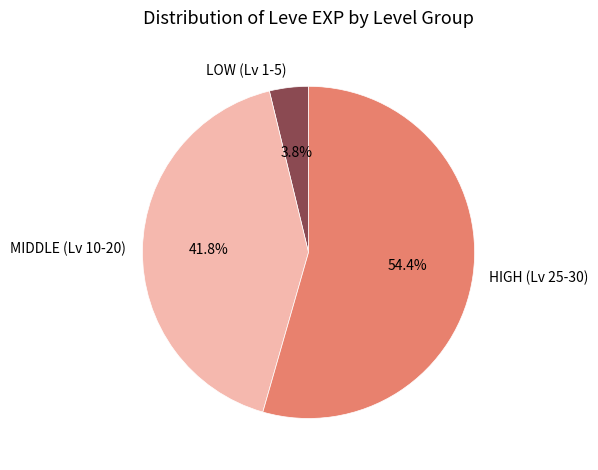

To the nearest percent, what is the difference between the largest and smallest slice percentages?

51%